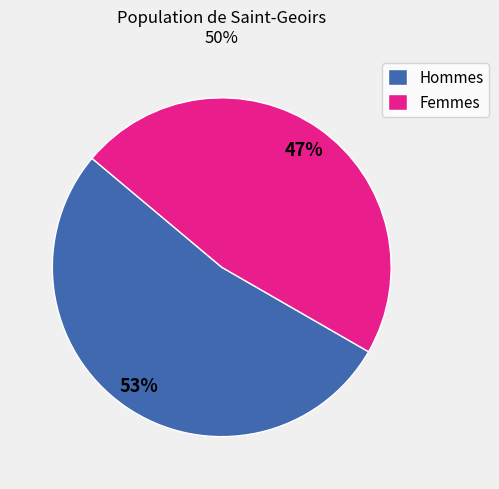

Rank the categories by value from highest to lowest.

Hommes, Femmes